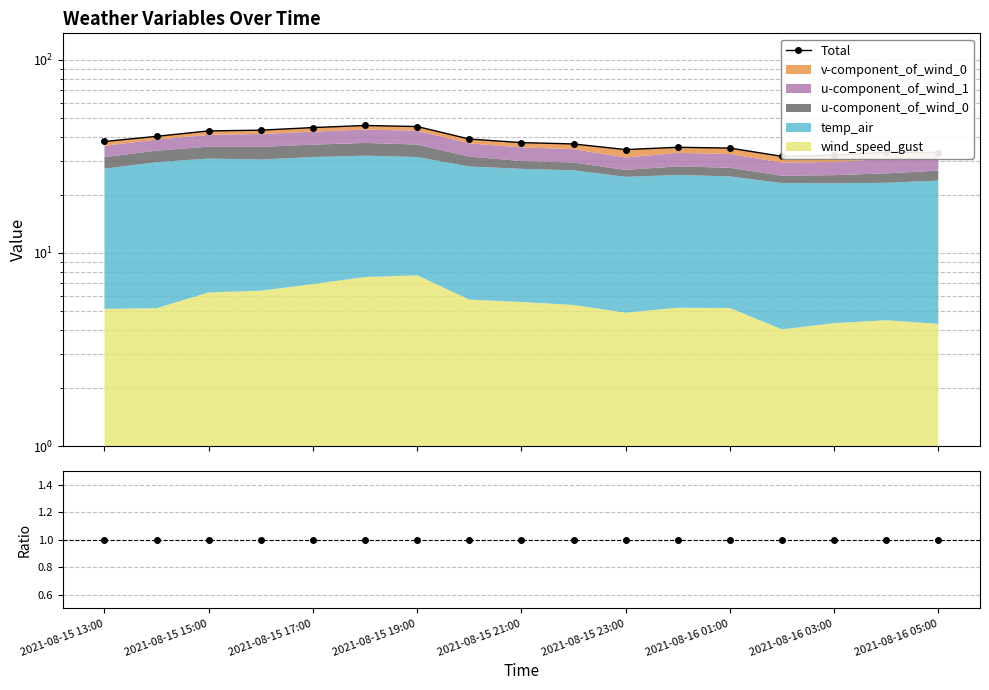

Which series has the widest spread of values?

Total